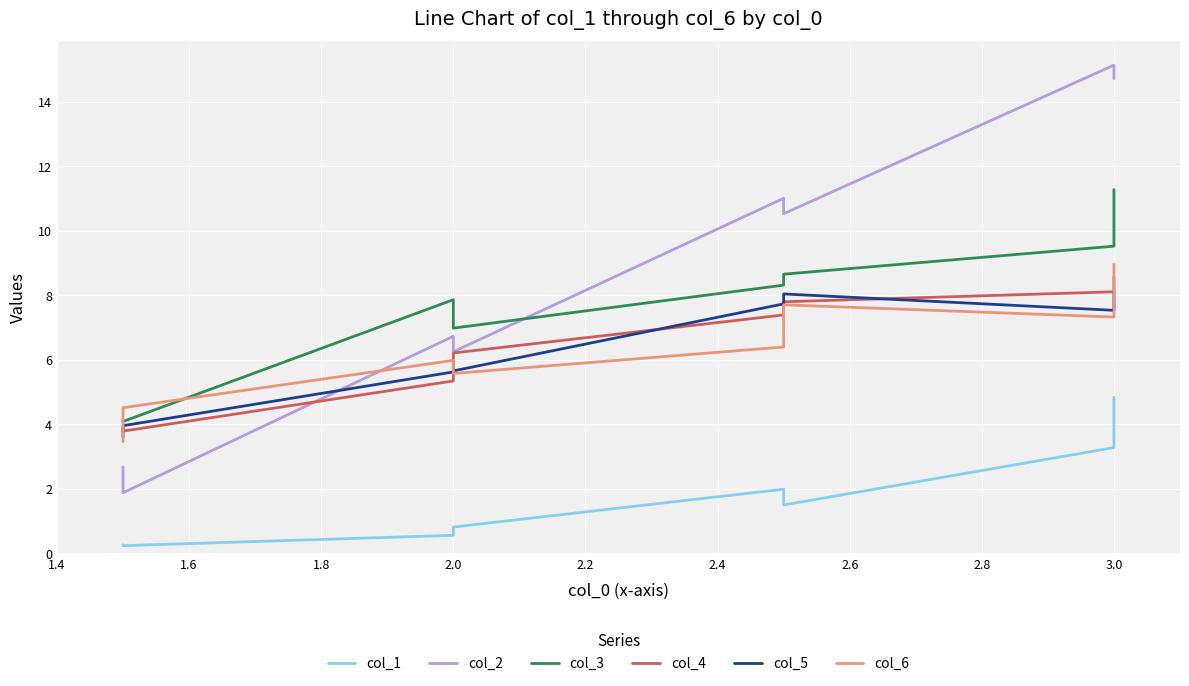

What is the difference between the second highest and second lowest values in the col_2 series?

12.0